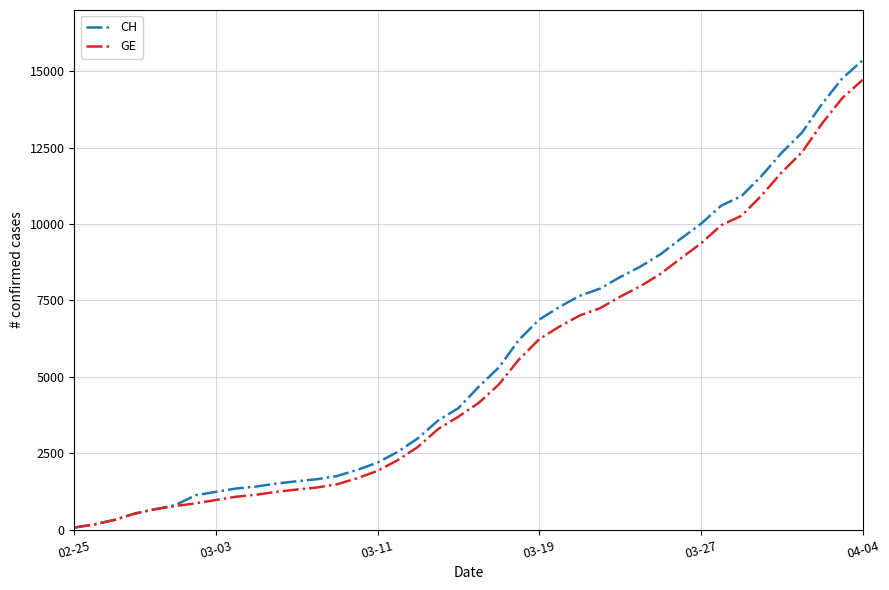

What is the greatest value displayed?

15359